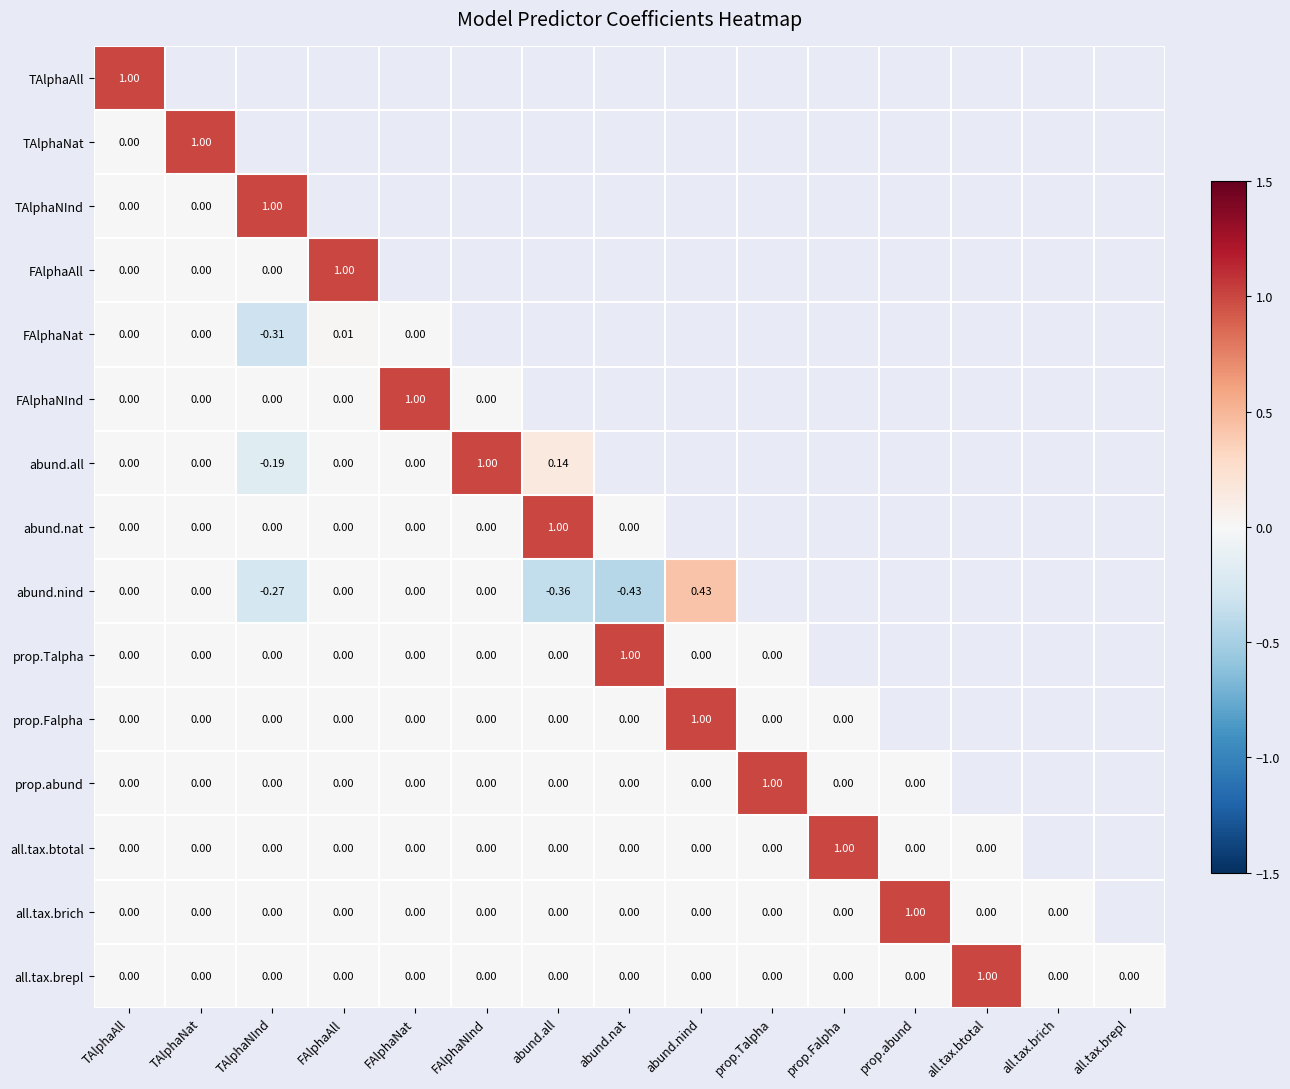

Is the value of prop.Falpha at abund.nat greater than the value of TAlphaAll at TAlphaAll?

No